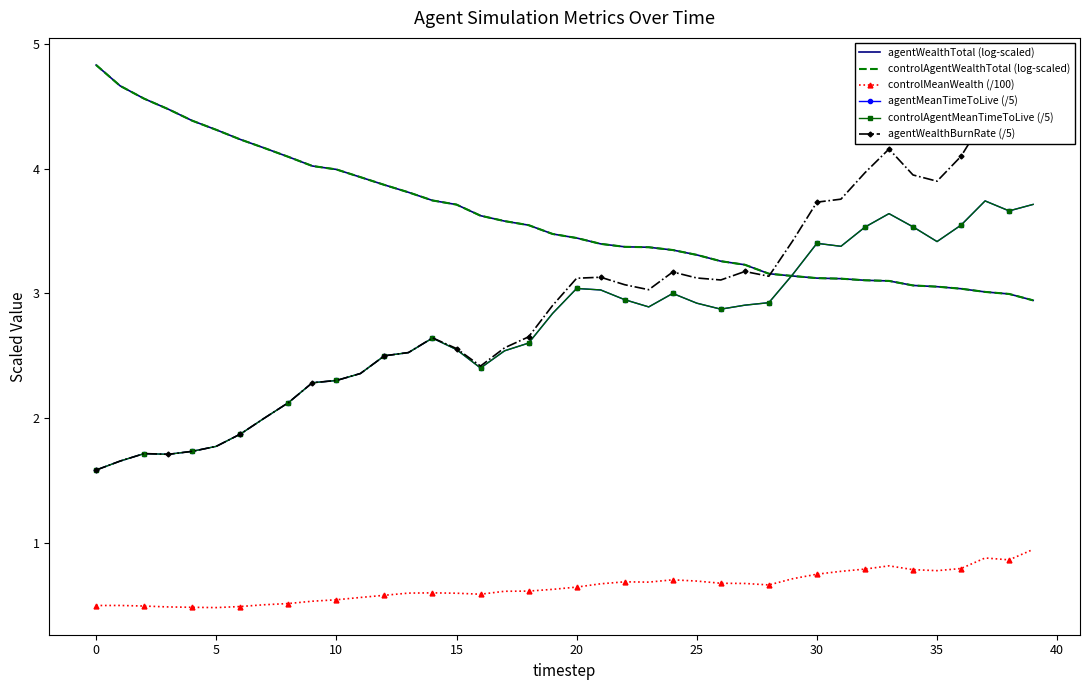

Does the chart have visible grid lines?

No